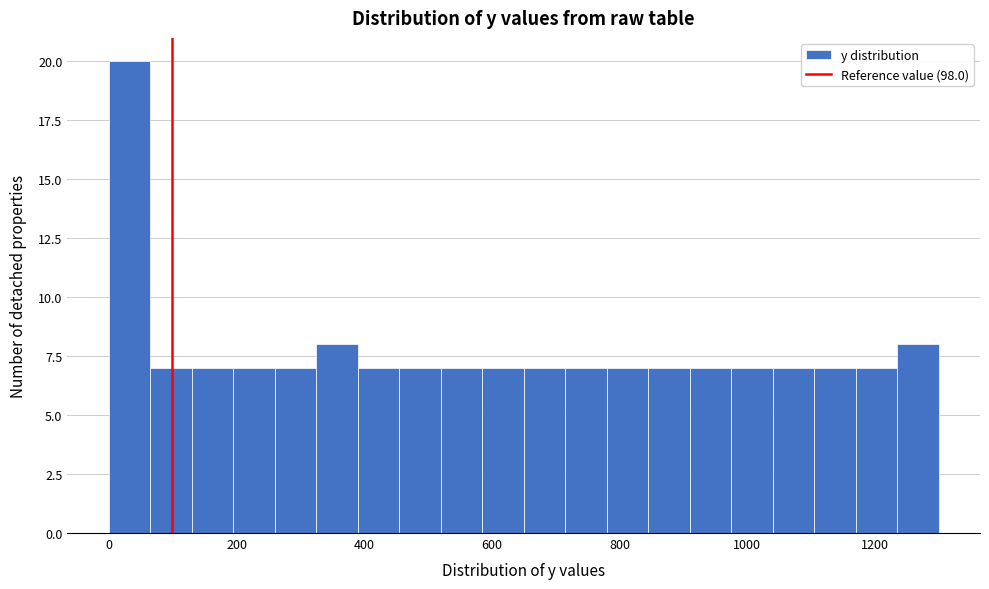

Read against the x-axis, roughly where is the centre of the tallest bar?

40